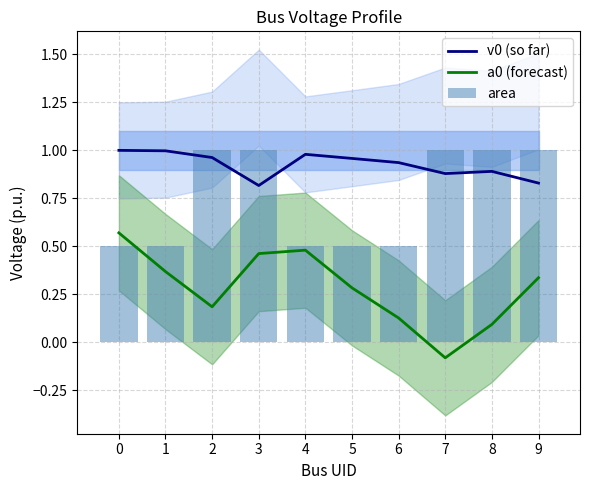

What is the total value across all series at 3?

2.3